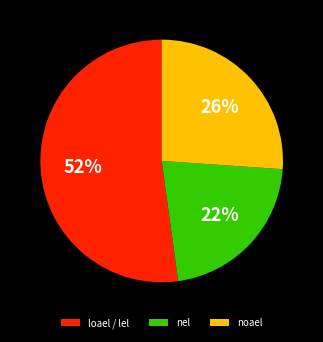

Which slice represents more than half of the pie?

loael / lel